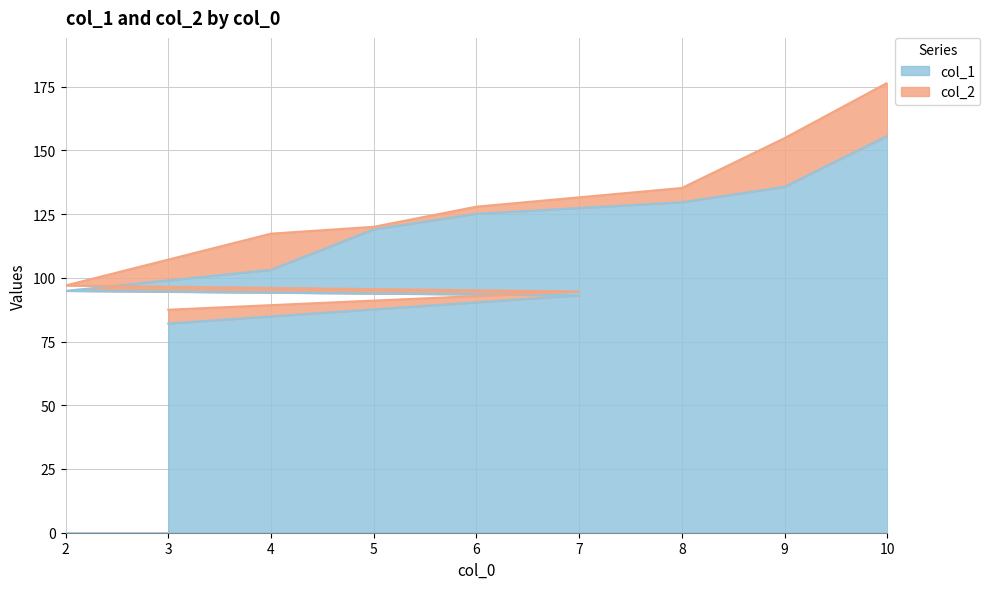

What is the difference between the col_1 values at 8 and 9?

6.1